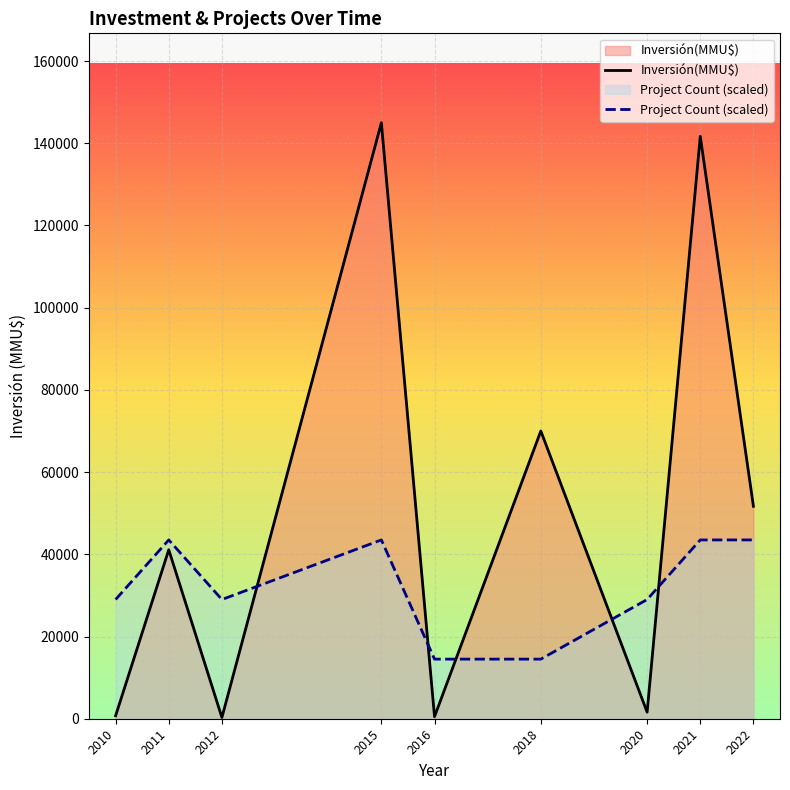

Which category has the lowest value in the Project Count (scaled) series?

2016